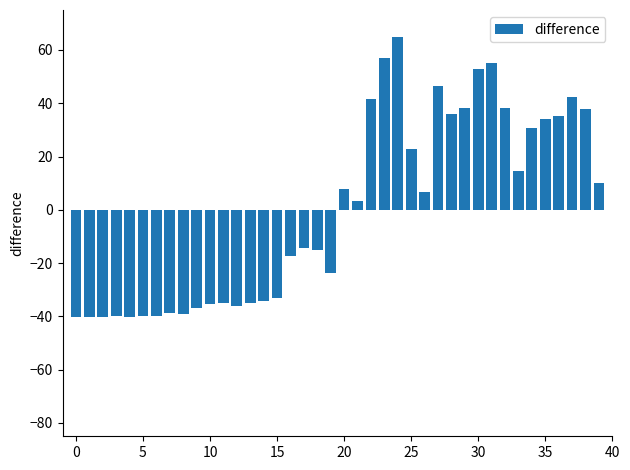

What is the difference between the second highest and minimum values?

97.2